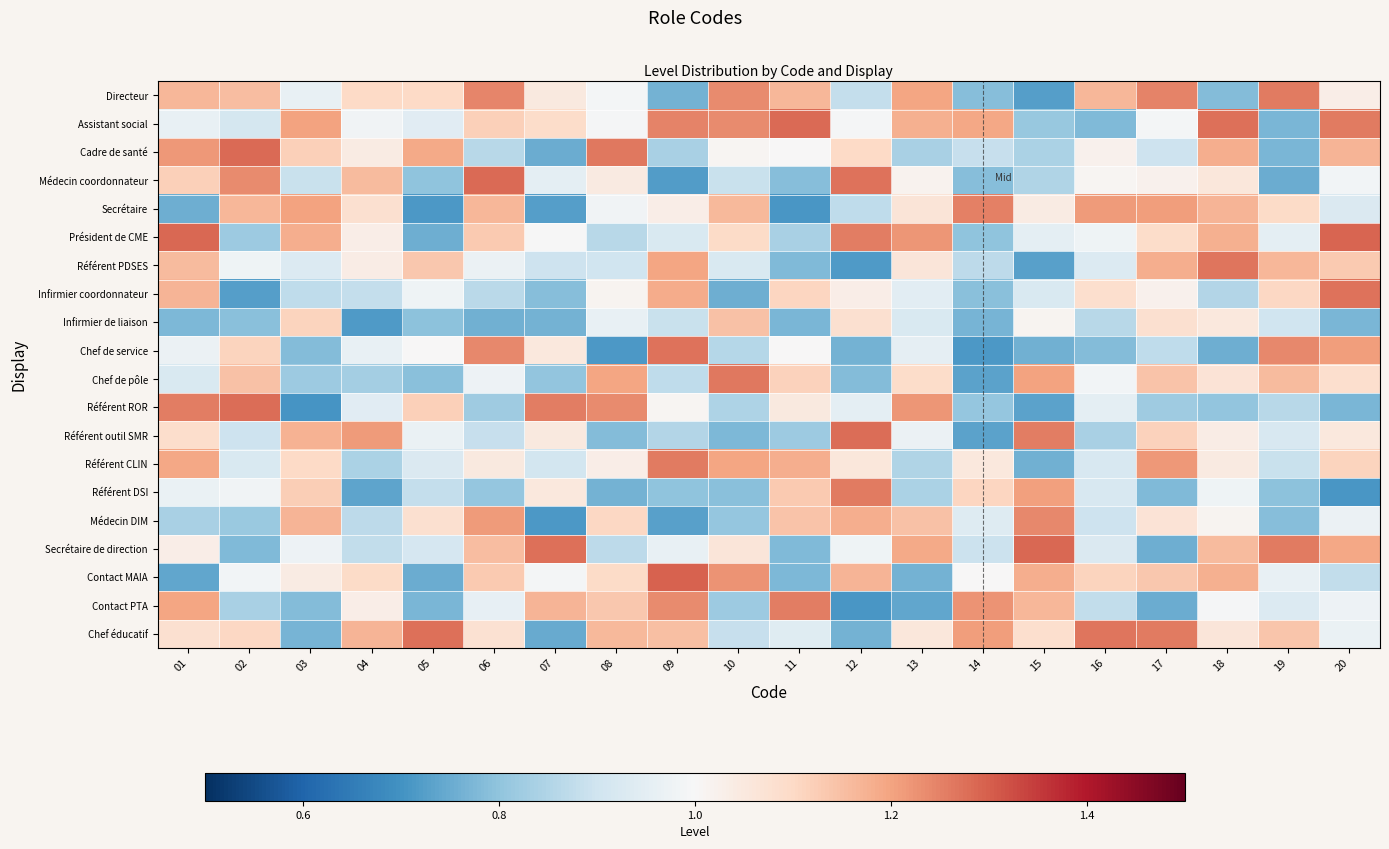

Reading left to right, list all the values displayed in this chart.

Directeur: 01=1.2	02=1.2	03=1.0	04=1.1	05=1.1	06=1.2	07=1.1	08=1.0	09=0.8	10=1.2	11=1.2	12=0.9	13=1.2	14=0.8	15=0.7	16=1.2	17=1.2	18=0.8	19=1.3	20=1.0
Assistant social: 01=1.0	02=0.9	03=1.2	04=1.0	05=0.9	06=1.1	07=1.1	08=1.0	09=1.2	10=1.2	11=1.3	12=1.0	13=1.2	14=1.2	15=0.8	16=0.8	17=1.0	18=1.3	19=0.8	20=1.3
Cadre de santé: 01=1.2	02=1.3	03=1.1	04=1.0	05=1.2	06=0.9	07=0.8	08=1.3	09=0.8	10=1.0	11=1.0	12=1.1	13=0.8	14=0.9	15=0.8	16=1.0	17=0.9	18=1.2	19=0.8	20=1.2
Médecin coordonnateur: 01=1.1	02=1.2	03=0.9	04=1.2	05=0.8	06=1.3	07=0.9	08=1.0	09=0.7	10=0.9	11=0.8	12=1.3	13=1.0	14=0.8	15=0.8	16=1.0	17=1.0	18=1.1	19=0.8	20=1.0
Secrétaire: 01=0.8	02=1.2	03=1.2	04=1.1	05=0.7	06=1.2	07=0.7	08=1.0	09=1.0	10=1.2	11=0.7	12=0.9	13=1.1	14=1.3	15=1.0	16=1.2	17=1.2	18=1.2	19=1.1	20=0.9
Président de CME: 01=1.3	02=0.8	03=1.2	04=1.0	05=0.8	06=1.1	07=1.0	08=0.9	09=0.9	10=1.1	11=0.8	12=1.3	13=1.2	14=0.8	15=0.9	16=1.0	17=1.1	18=1.2	19=1.0	20=1.3
Référent PDSES: 01=1.2	02=1.0	03=0.9	04=1.0	05=1.1	06=1.0	07=0.9	08=0.9	09=1.2	10=0.9	11=0.8	12=0.7	13=1.1	14=0.9	15=0.7	16=0.9	17=1.2	18=1.3	19=1.2	20=1.1
Infirmier coordonnateur: 01=1.2	02=0.7	03=0.9	04=0.9	05=1.0	06=0.9	07=0.8	08=1.0	09=1.2	10=0.8	11=1.1	12=1.0	13=0.9	14=0.8	15=0.9	16=1.1	17=1.0	18=0.9	19=1.1	20=1.3
Infirmier de liaison: 01=0.8	02=0.8	03=1.1	04=0.7	05=0.8	06=0.8	07=0.8	08=1.0	09=0.9	10=1.1	11=0.8	12=1.1	13=0.9	14=0.8	15=1.0	16=0.9	17=1.1	18=1.1	19=0.9	20=0.8
Chef de service: 01=1.0	02=1.1	03=0.8	04=1.0	05=1.0	06=1.2	07=1.1	08=0.7	09=1.3	10=0.9	11=1.0	12=0.8	13=1.0	14=0.7	15=0.8	16=0.8	17=0.9	18=0.8	19=1.2	20=1.2
Chef de pôle: 01=0.9	02=1.1	03=0.8	04=0.8	05=0.8	06=1.0	07=0.8	08=1.2	09=0.9	10=1.3	11=1.1	12=0.8	13=1.1	14=0.7	15=1.2	16=1.0	17=1.1	18=1.1	19=1.2	20=1.1
Référent ROR: 01=1.3	02=1.3	03=0.7	04=0.9	05=1.1	06=0.8	07=1.3	08=1.2	09=1.0	10=0.8	11=1.0	12=1.0	13=1.2	14=0.8	15=0.7	16=1.0	17=0.8	18=0.8	19=0.9	20=0.8
Référent outil SMR: 01=1.1	02=0.9	03=1.2	04=1.2	05=1.0	06=0.9	07=1.0	08=0.8	09=0.9	10=0.8	11=0.8	12=1.3	13=1.0	14=0.7	15=1.3	16=0.8	17=1.1	18=1.0	19=0.9	20=1.1
Référent CLIN: 01=1.2	02=0.9	03=1.1	04=0.8	05=0.9	06=1.0	07=0.9	08=1.0	09=1.3	10=1.2	11=1.2	12=1.1	13=0.8	14=1.1	15=0.8	16=0.9	17=1.2	18=1.0	19=0.9	20=1.1
Référent DSI: 01=1.0	02=1.0	03=1.1	04=0.7	05=0.9	06=0.8	07=1.1	08=0.8	09=0.8	10=0.8	11=1.1	12=1.3	13=0.8	14=1.1	15=1.2	16=0.9	17=0.8	18=1.0	19=0.8	20=0.7
Médecin DIM: 01=0.8	02=0.8	03=1.2	04=0.9	05=1.1	06=1.2	07=0.7	08=1.1	09=0.7	10=0.8	11=1.1	12=1.2	13=1.1	14=0.9	15=1.2	16=0.9	17=1.1	18=1.0	19=0.8	20=1.0
Secrétaire de direction: 01=1.0	02=0.8	03=1.0	04=0.9	05=0.9	06=1.2	07=1.3	08=0.9	09=1.0	10=1.1	11=0.8	12=1.0	13=1.2	14=0.9	15=1.3	16=0.9	17=0.8	18=1.2	19=1.3	20=1.2
Contact MAIA: 01=0.7	02=1.0	03=1.0	04=1.1	05=0.8	06=1.1	07=1.0	08=1.1	09=1.3	10=1.2	11=0.8	12=1.2	13=0.8	14=1.0	15=1.2	16=1.1	17=1.1	18=1.2	19=1.0	20=0.9
Contact PTA: 01=1.2	02=0.8	03=0.8	04=1.0	05=0.8	06=1.0	07=1.2	08=1.1	09=1.2	10=0.8	11=1.3	12=0.7	13=0.7	14=1.2	15=1.2	16=0.9	17=0.8	18=1.0	19=0.9	20=1.0
Chef éducatif: 01=1.1	02=1.1	03=0.8	04=1.2	05=1.3	06=1.1	07=0.7	08=1.2	09=1.1	10=0.9	11=0.9	12=0.8	13=1.1	14=1.2	15=1.1	16=1.3	17=1.3	18=1.1	19=1.1	20=1.0